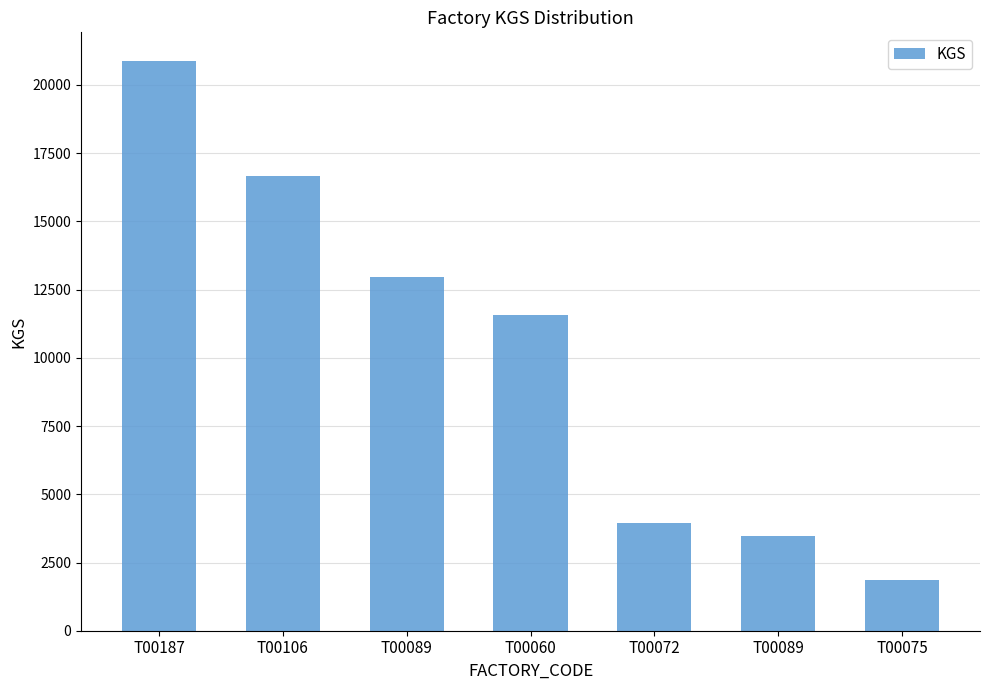

True or false: the data shows 5825 at T00089.

False